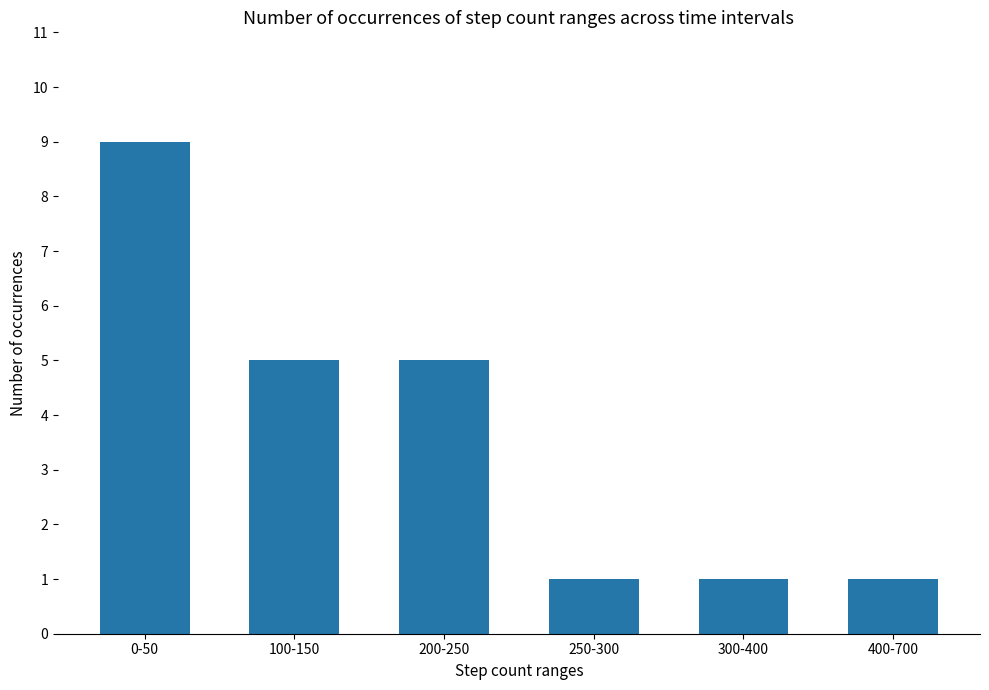

What is the label of the 4th bar from the left?

250-300